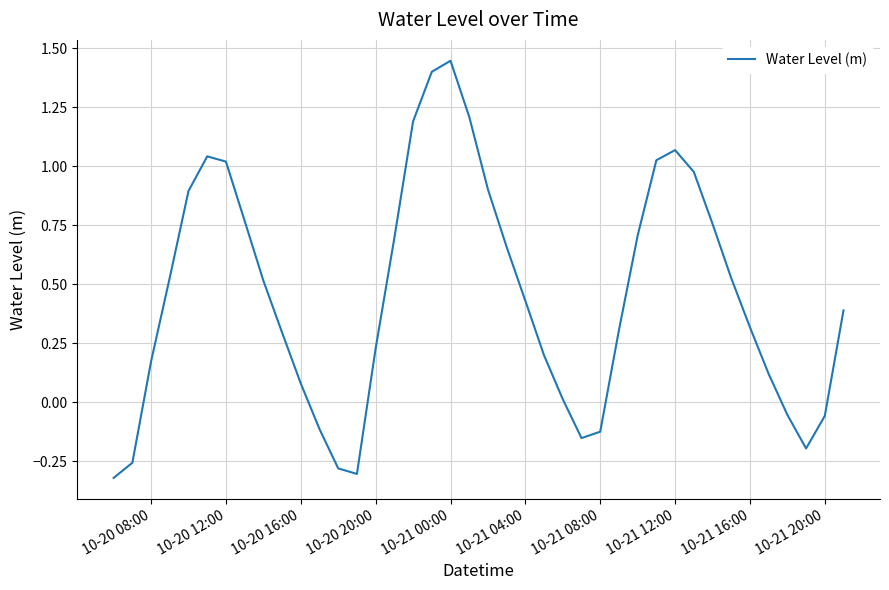

What is the difference between the maximum and minimum values?

1.8